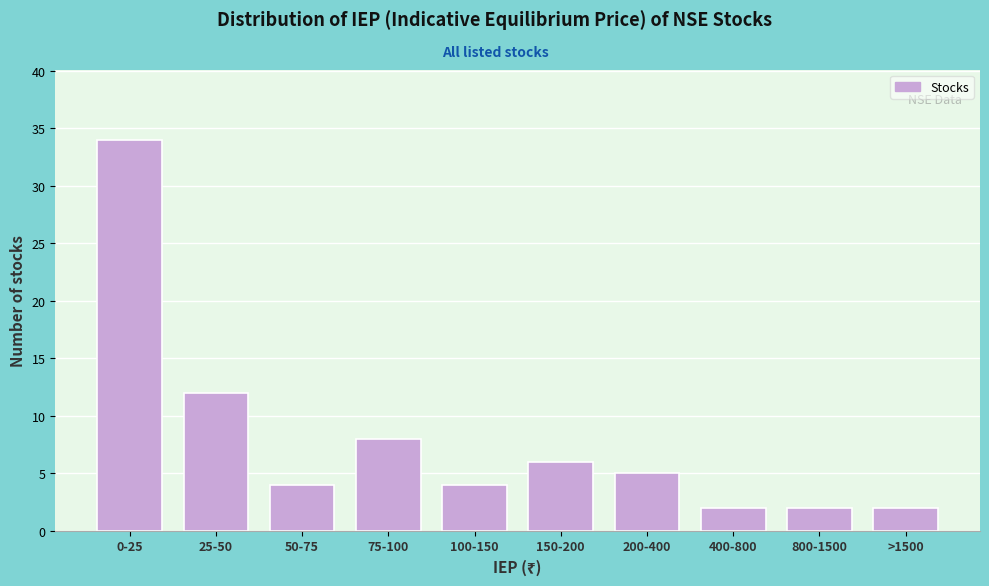

Reading left to right, transcribe all the data shown in this chart.

34	12	4	8	4	6	5	2	2	2